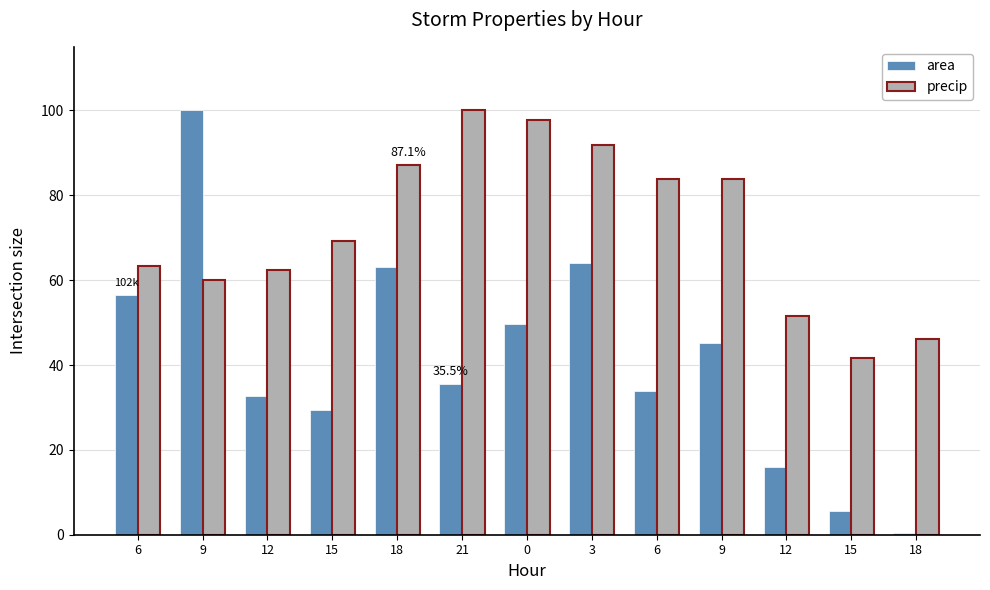

Rank the series by their maximum value, from lowest to highest.

area, precip